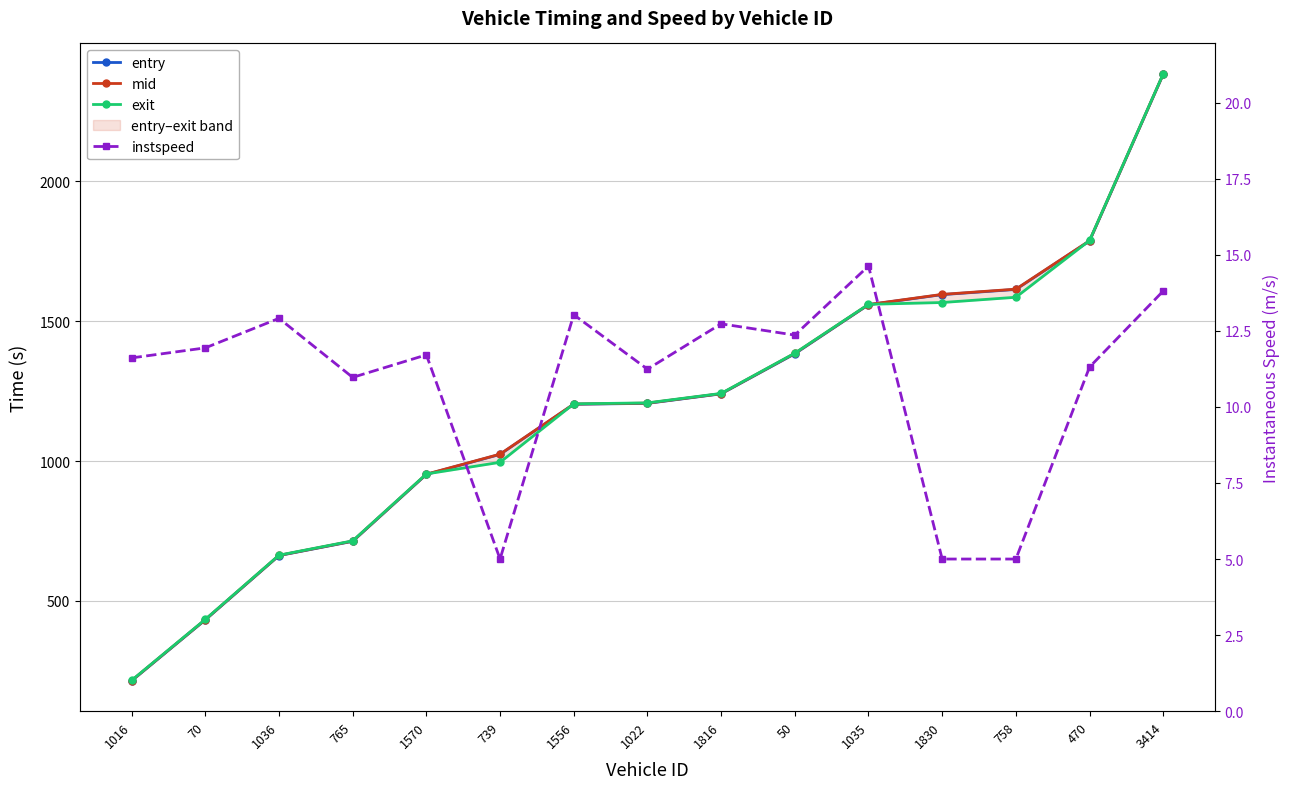

What is the average value of the instspeed series?

10.9